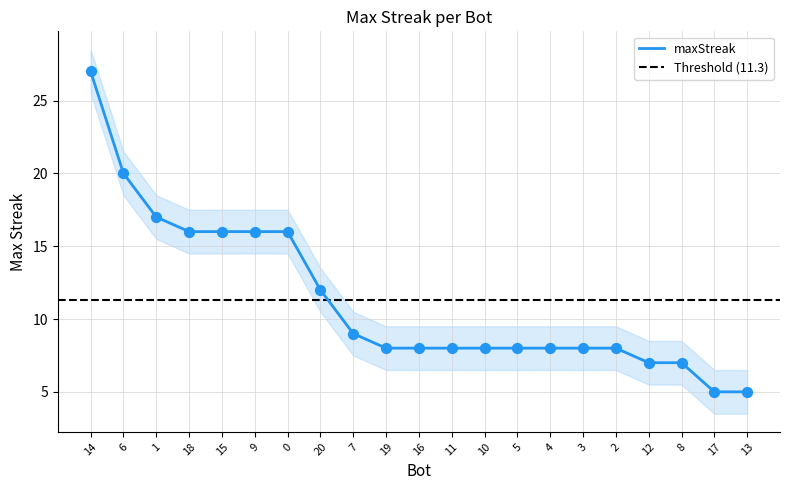

What is the change in value from 6 to 8?

-13